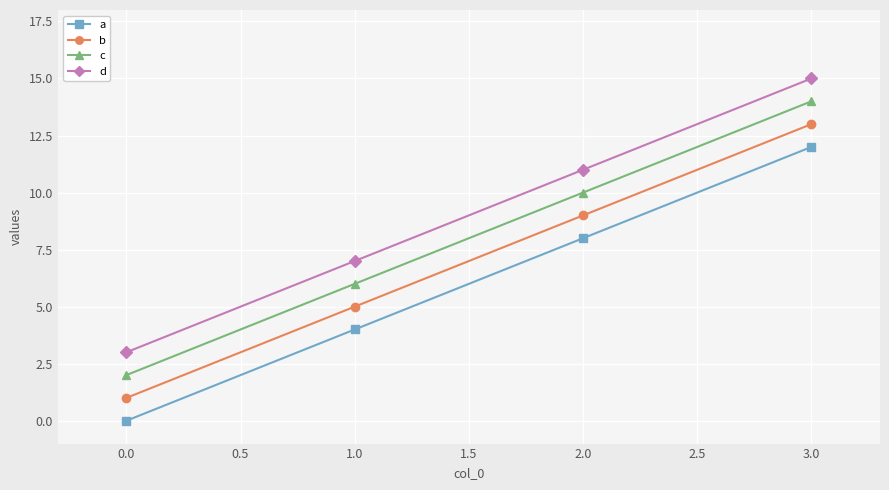

At which category is the sum across all series the highest?

3.0